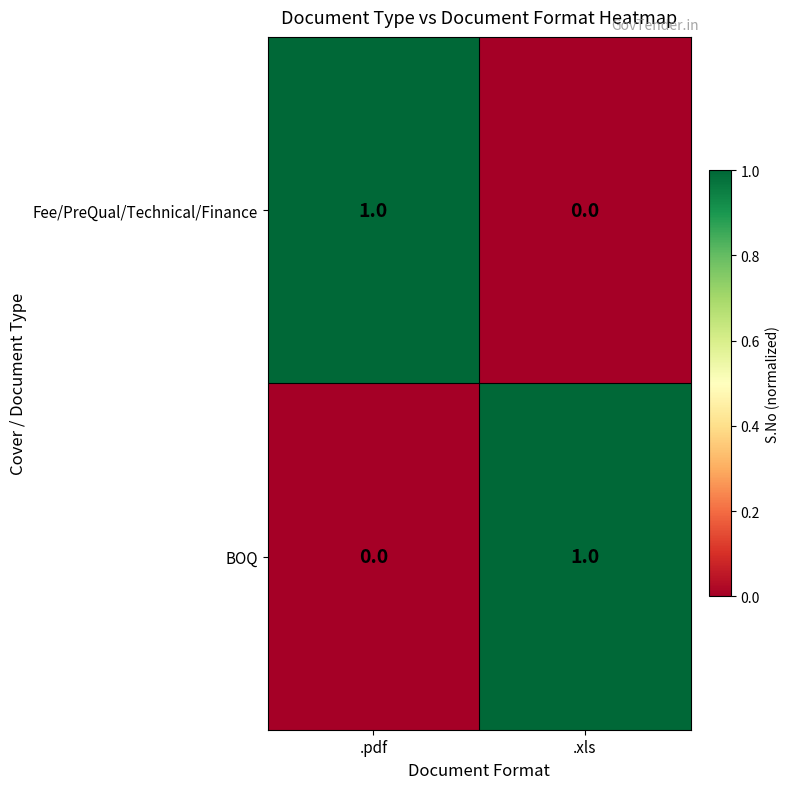

At which label does Fee/PreQual/Technical/Finance reach its minimum?

.xls